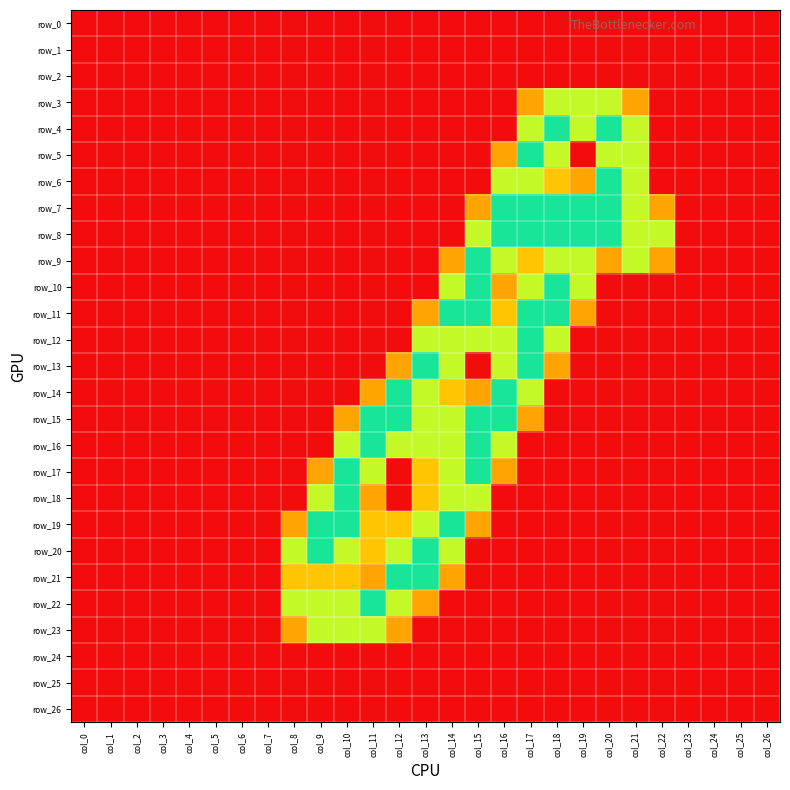

What is the average value of the row_17 series?

0.4